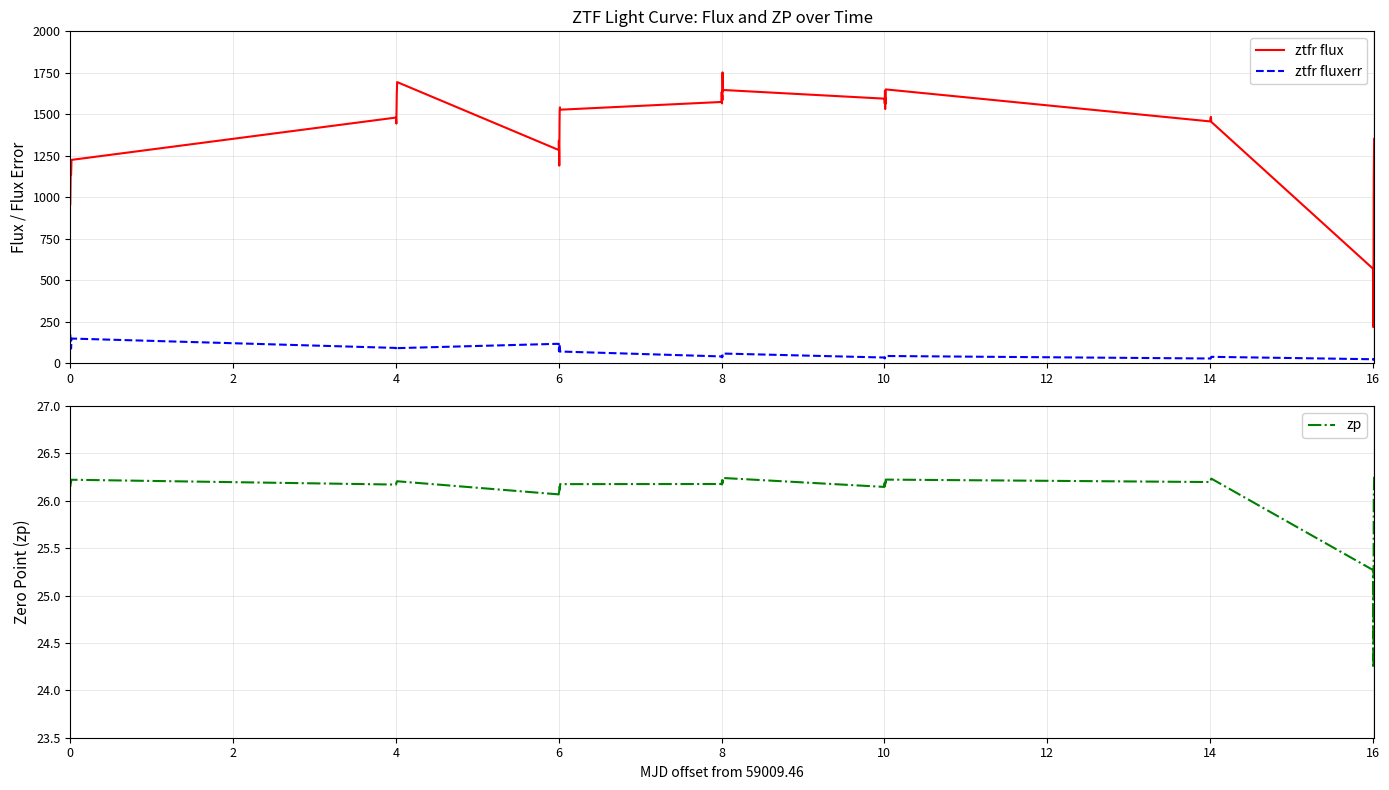

In ztfr fluxerr, how many points are higher than both neighbors (excluding endpoints)?

8